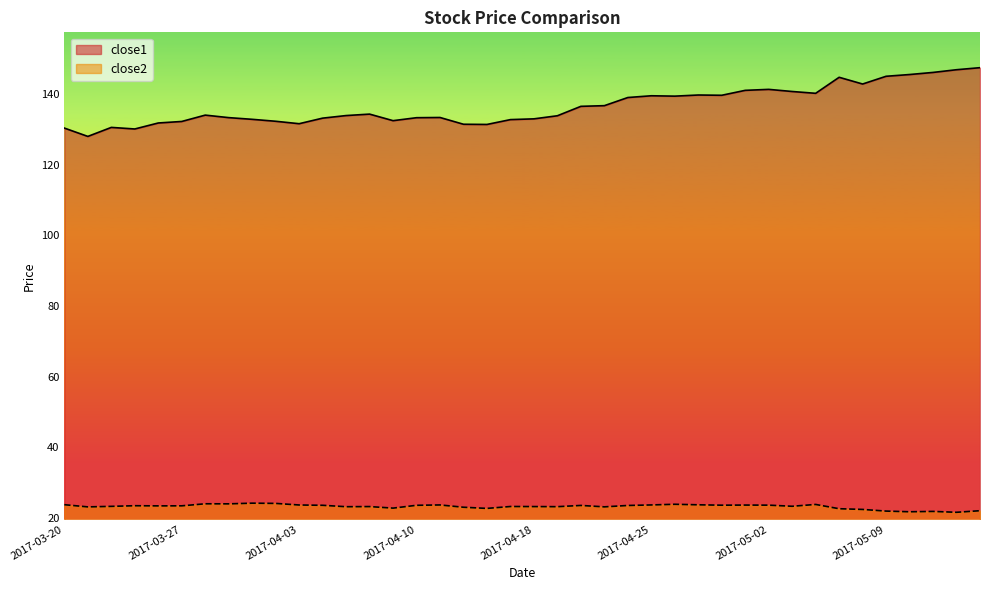

What is the total value across all series at 2017-03-27?

155.6